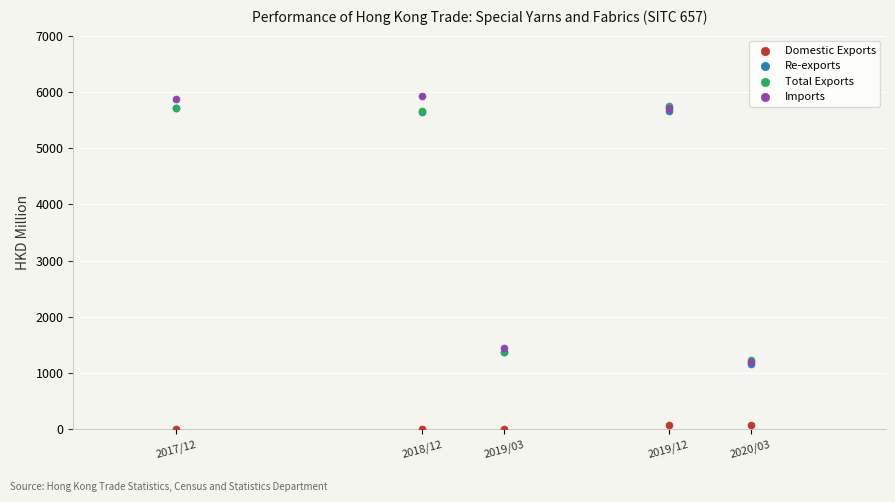

Which series contains the lowest Y value?

Domestic Exports